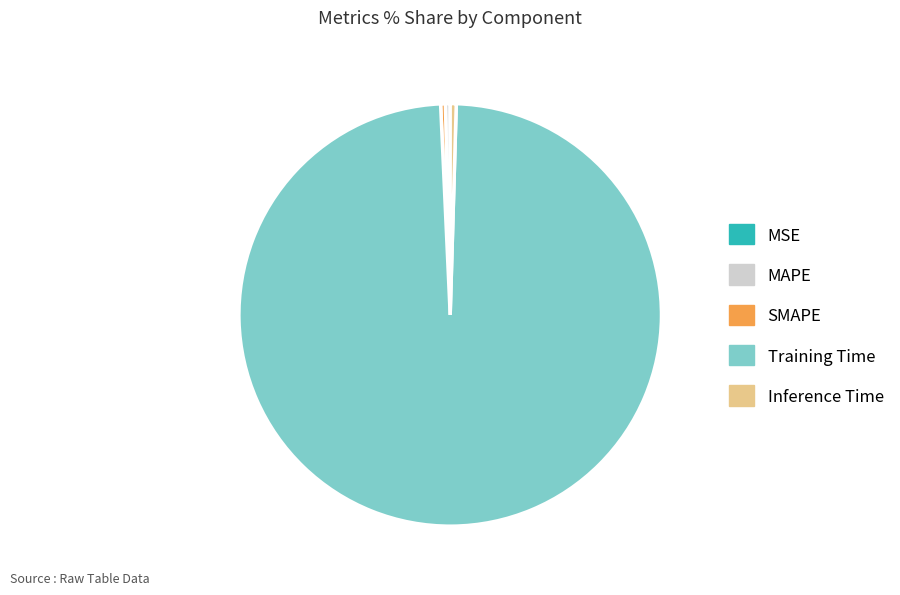

Is it true that MAPE is 12% of the pie?

False